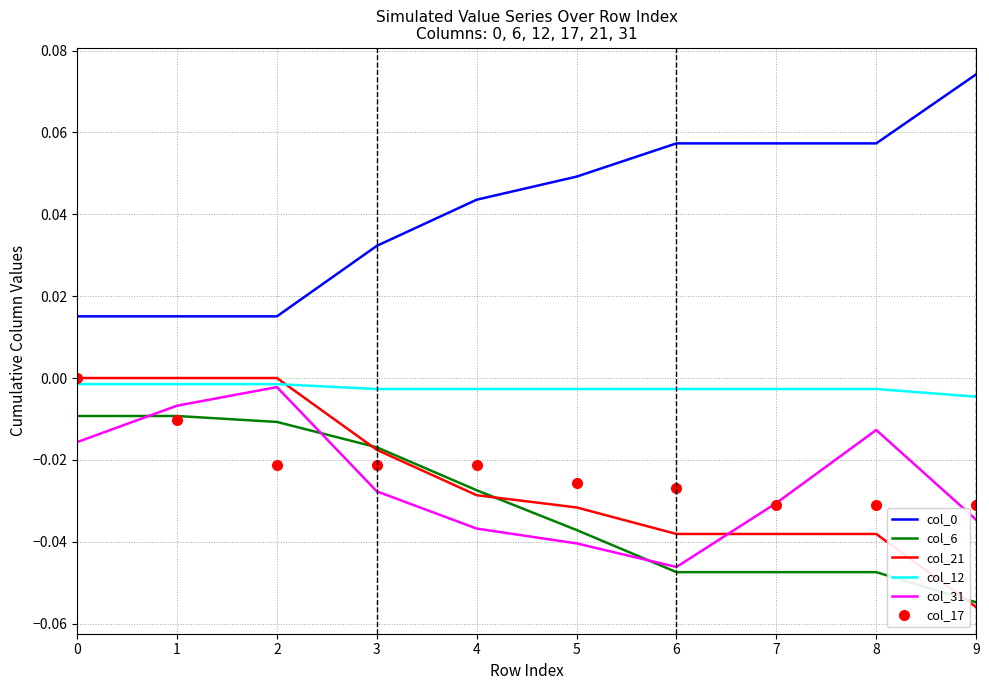

Is it true that col_0 equals 0.0 at 4?

True